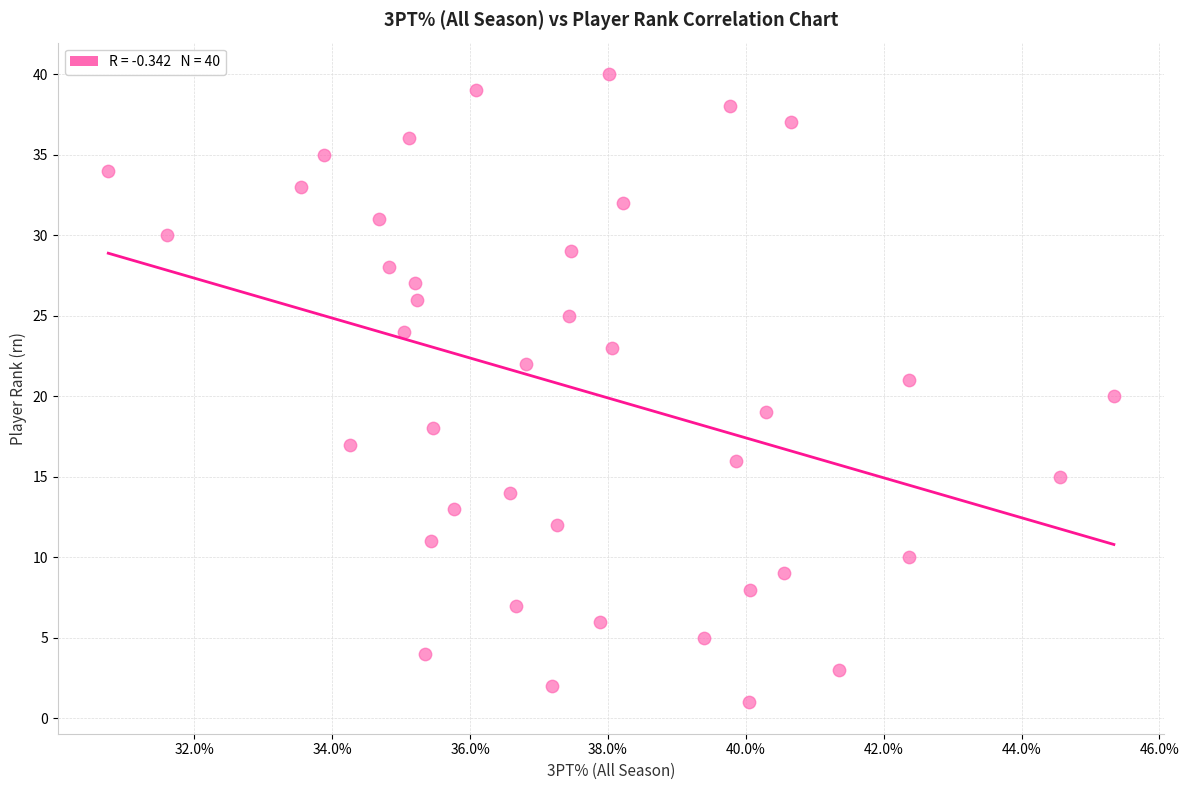

What is the range of Y values (max minus min)?

39